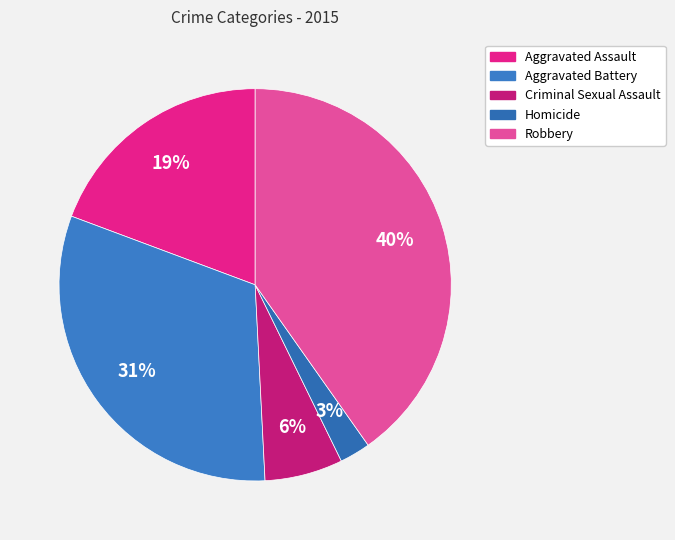

What portion of the pie excludes Aggravated Battery?

68.5%